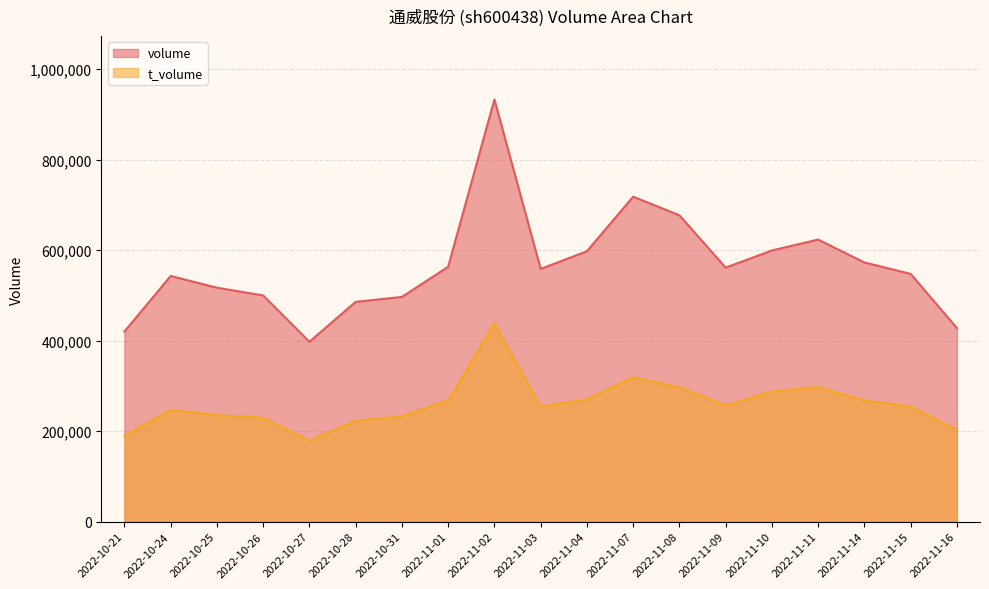

What is the highest value of the t_volume series?

438580